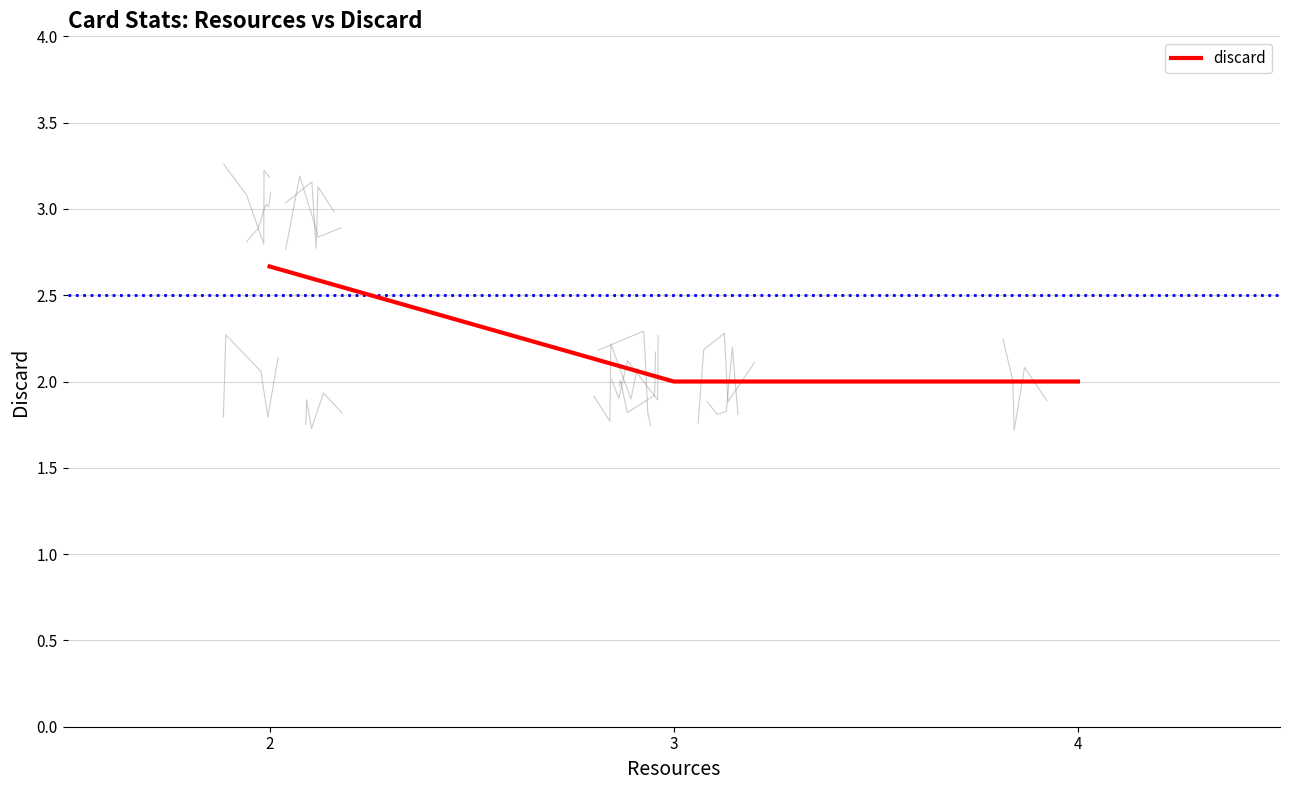

What is the ratio of the value at 4 to the value at 3?

1.0